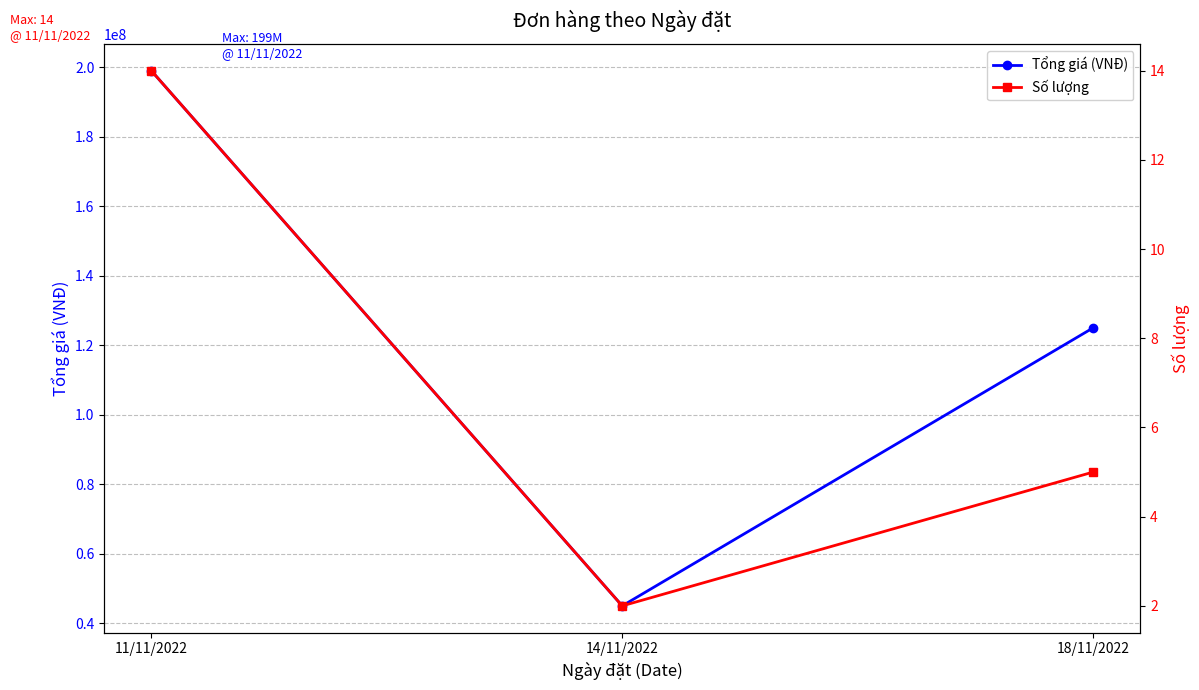

Between 14/11/2022 and 18/11/2022, which is larger?

18/11/2022